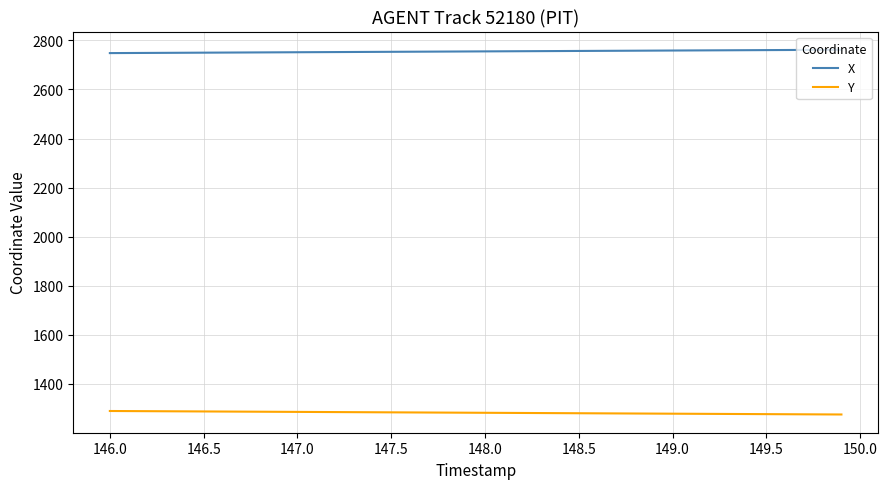

List the series in order of their peak value, lowest first.

Y, X